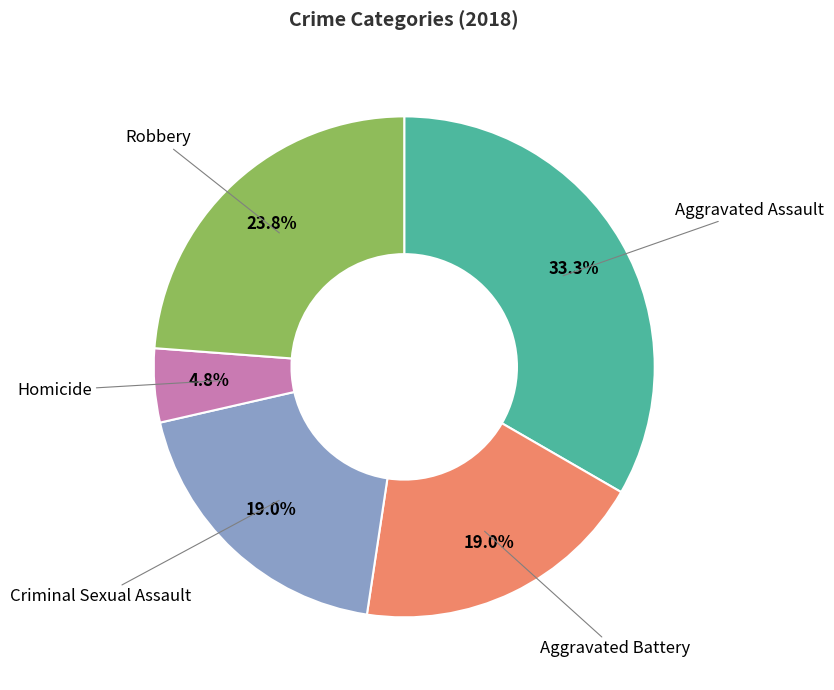

Does any single category account for the majority?

No